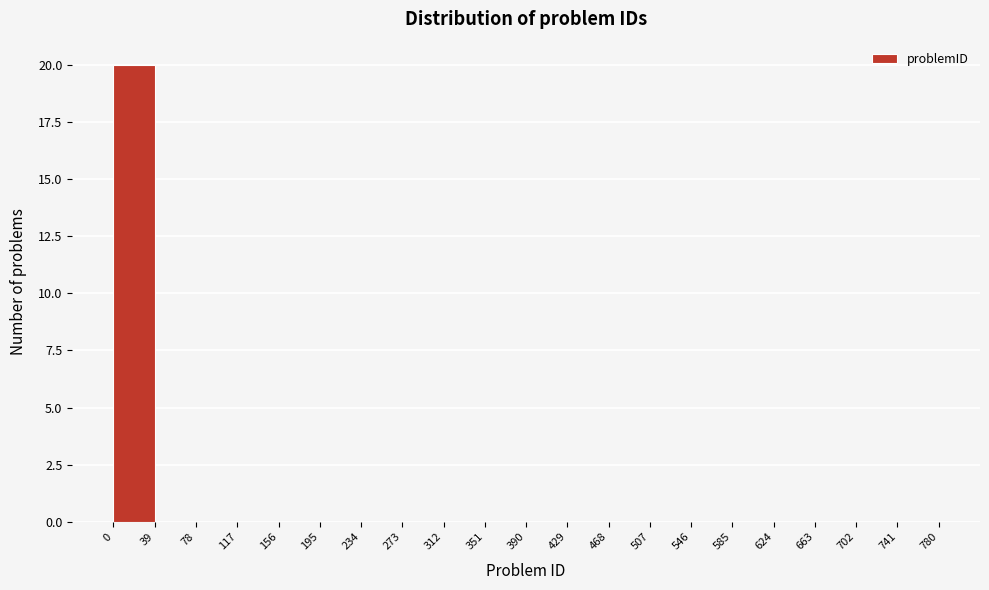

How tall is the bar that spans 0 to 39 on the x-axis? The values are not printed on the chart, so give them approximately, as read against the axis.

20